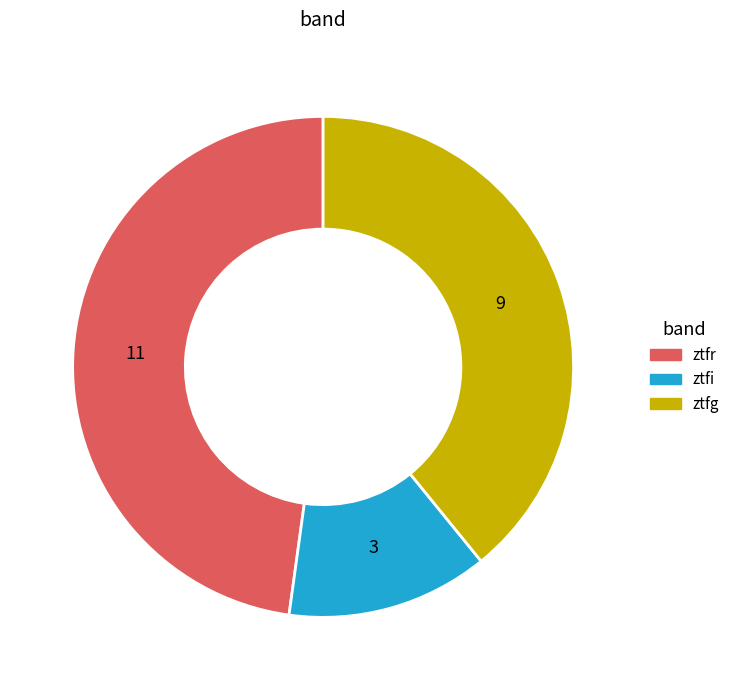

Rank the categories by value from lowest to highest.

ztfi, ztfg, ztfr